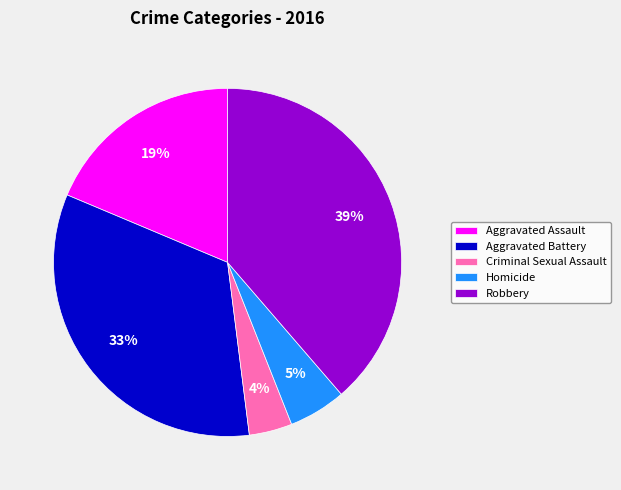

Which slice is the smallest?

Criminal Sexual Assault